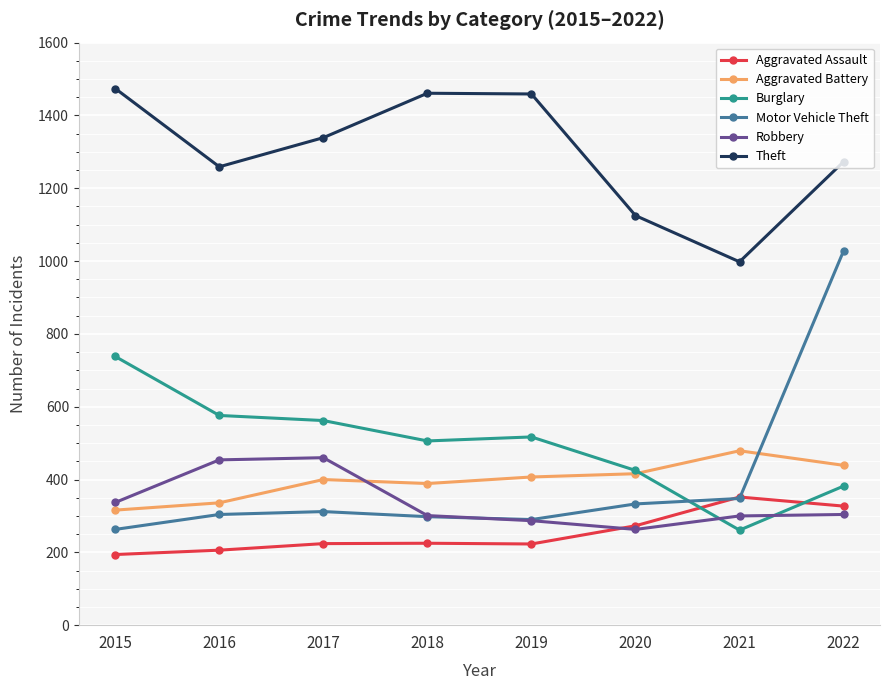

How many lines are shown in the chart?

6